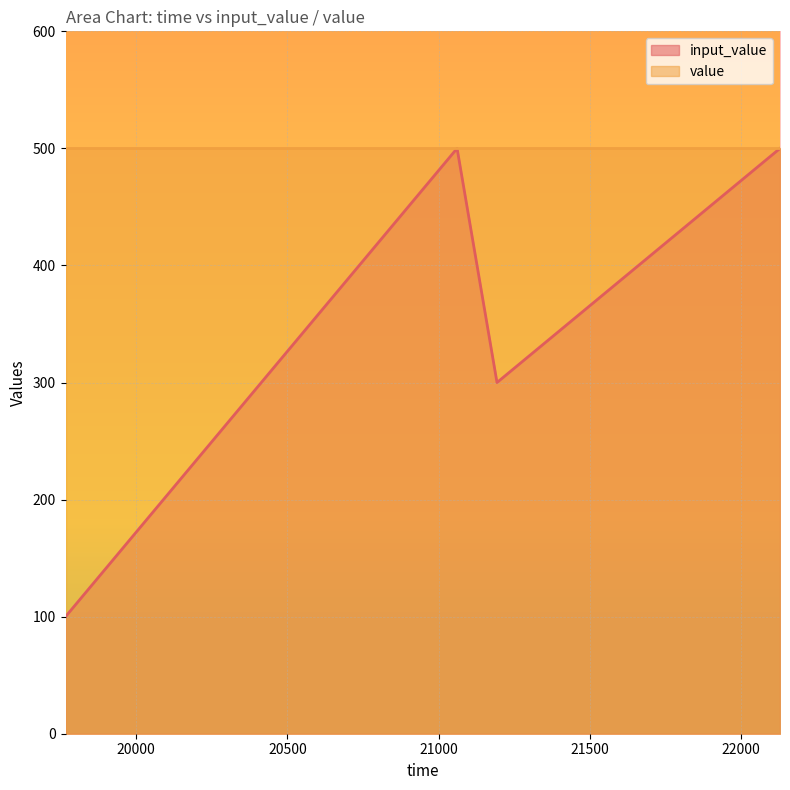

What is the ratio of the value at 22129 to the value at 21061?

1.0